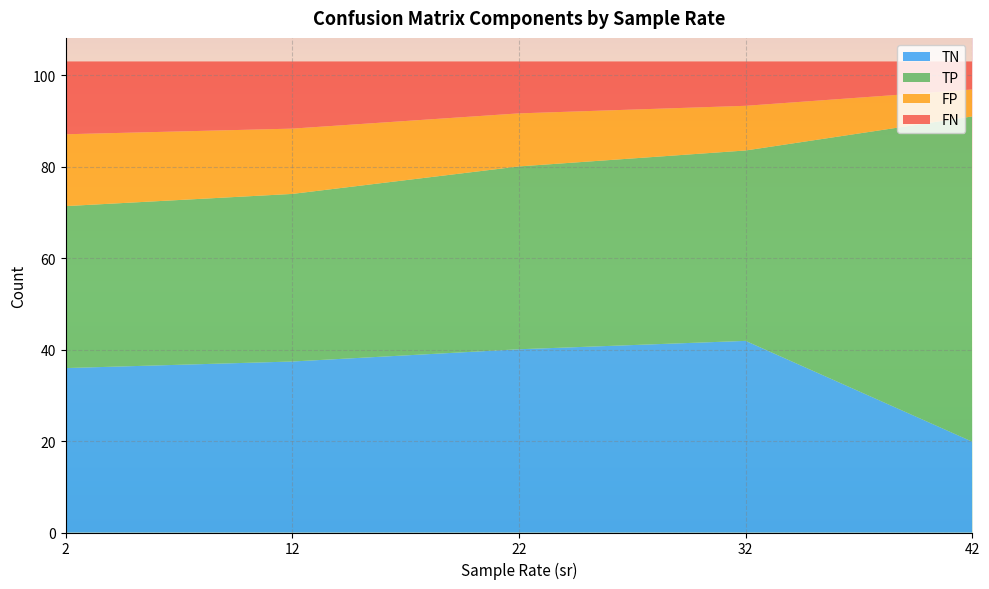

Read the TN value at 22.

40.1